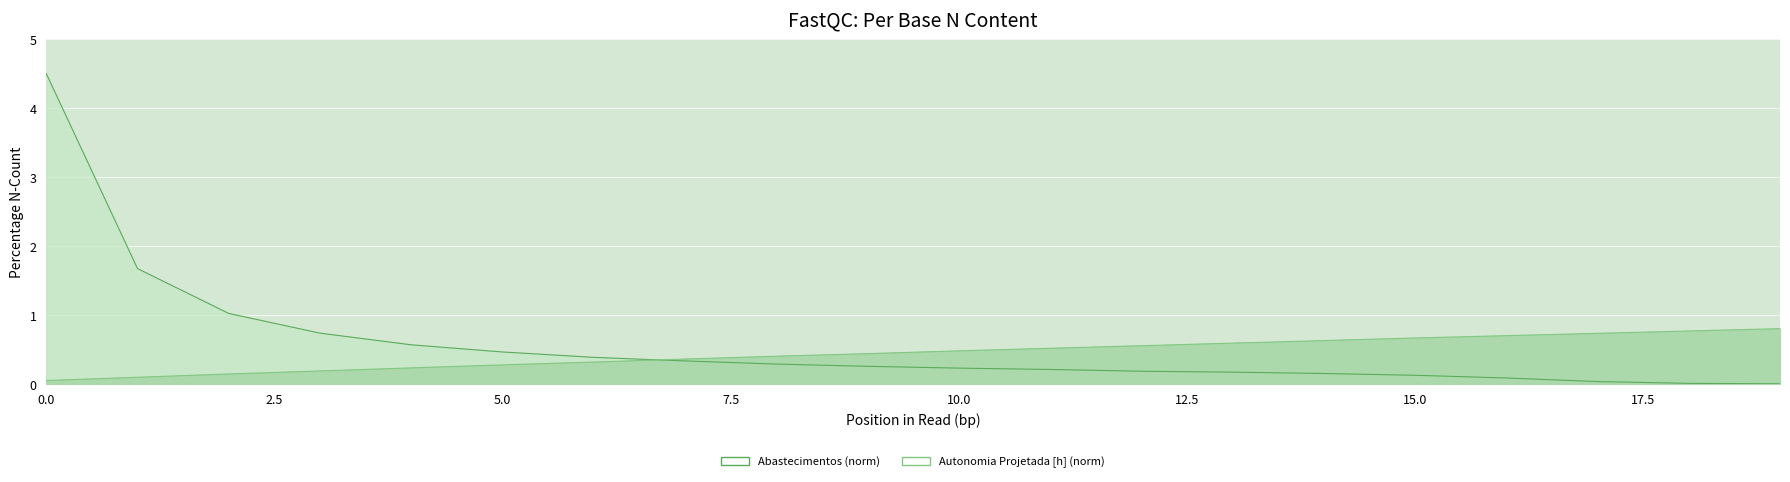

How many values in Abastecimentos are above zero?

19